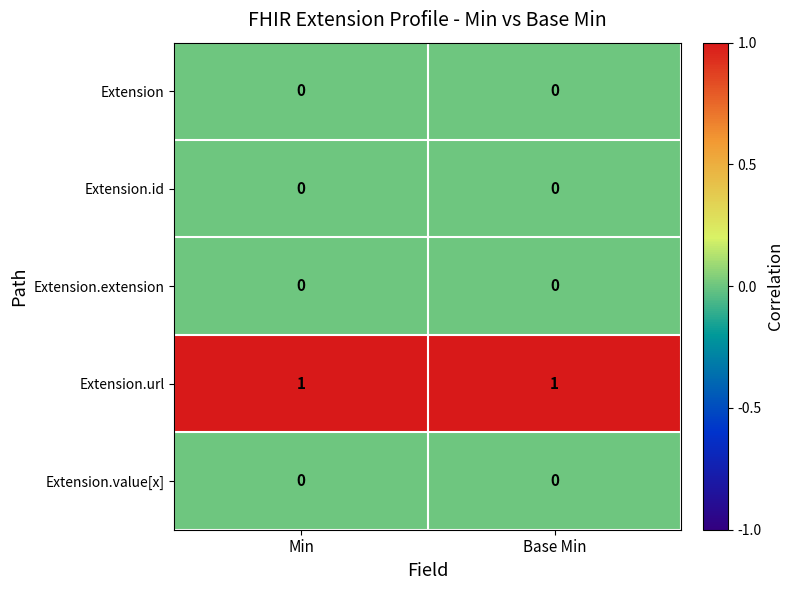

Reading right to left, extract all data points from this chart.

Extension: Base Min=0	Min=0
Extension.id: Base Min=0	Min=0
Extension.extension: Base Min=0	Min=0
Extension.url: Base Min=1	Min=1
Extension.value[x]: Base Min=0	Min=0